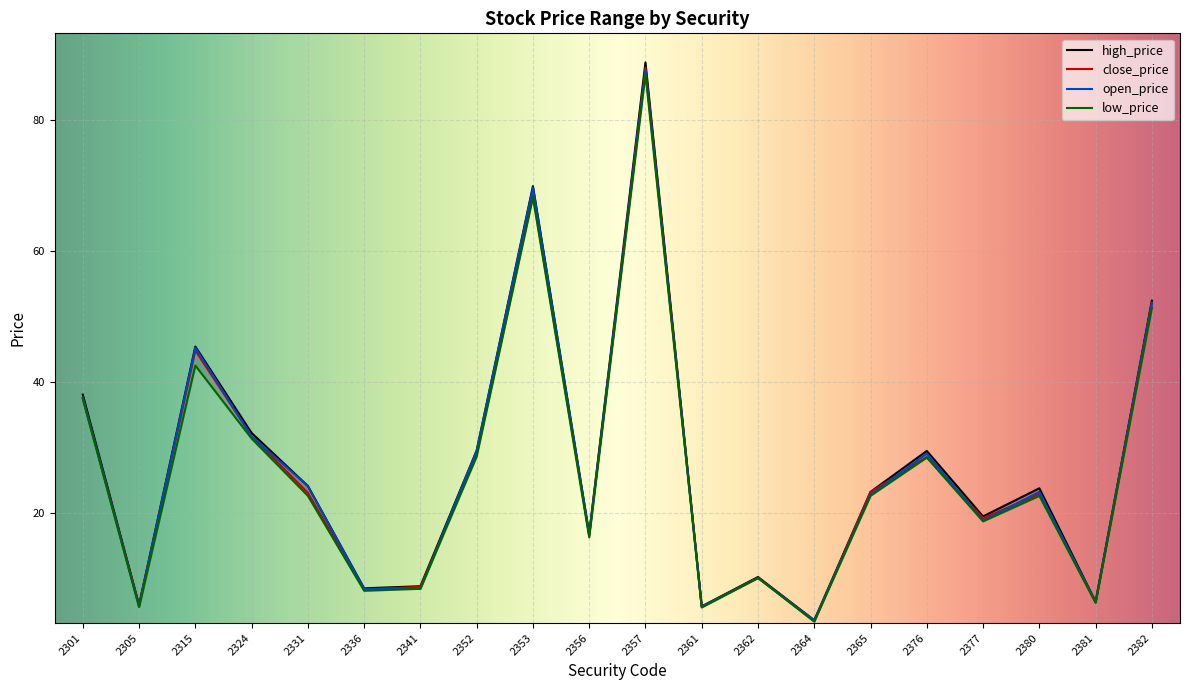

True or false: high_price and open_price cross at least once.

False